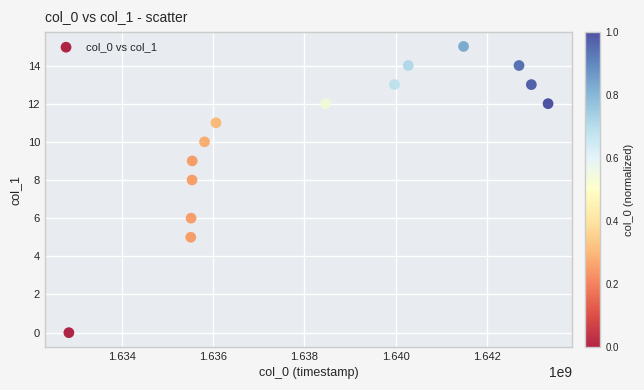

What is the range of Y values (max minus min)?

15